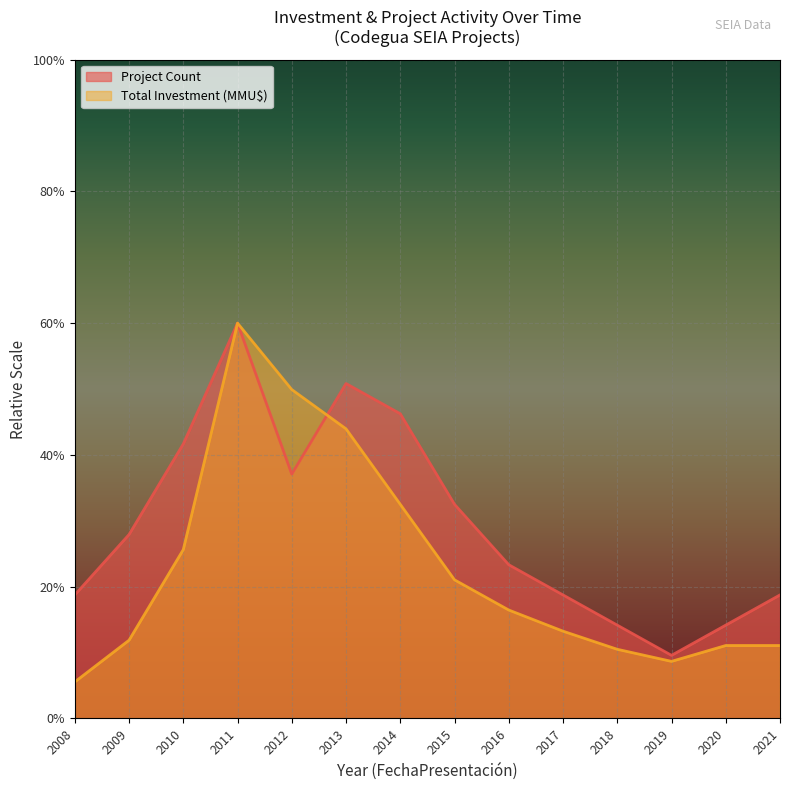

Reading left to right, what are all the values shown in this chart?

Project Count: 2008=18.8	2009=27.9	2010=41.7	2011=60.0	2012=37.1	2013=50.8	2014=46.2	2015=32.5	2016=23.3	2017=18.8	2018=14.2	2019=9.6	2020=14.2	2021=18.8
Total Investment (MMU$): 2008=5.5	2009=11.9	2010=25.6	2011=60.0	2012=49.9	2013=44.0	2014=32.5	2015=21.0	2016=16.5	2017=13.2	2018=10.5	2019=8.7	2020=11.1	2021=11.1